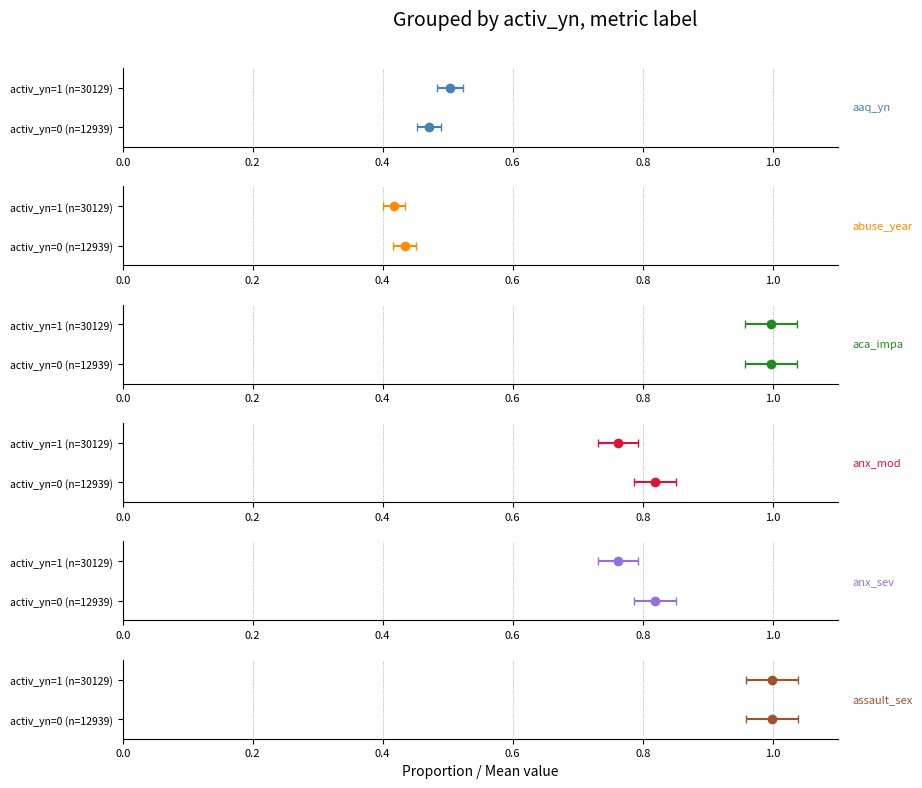

True or false: abuse_year has a value of 0.2 at activ_yn=1 (n=30129).

False